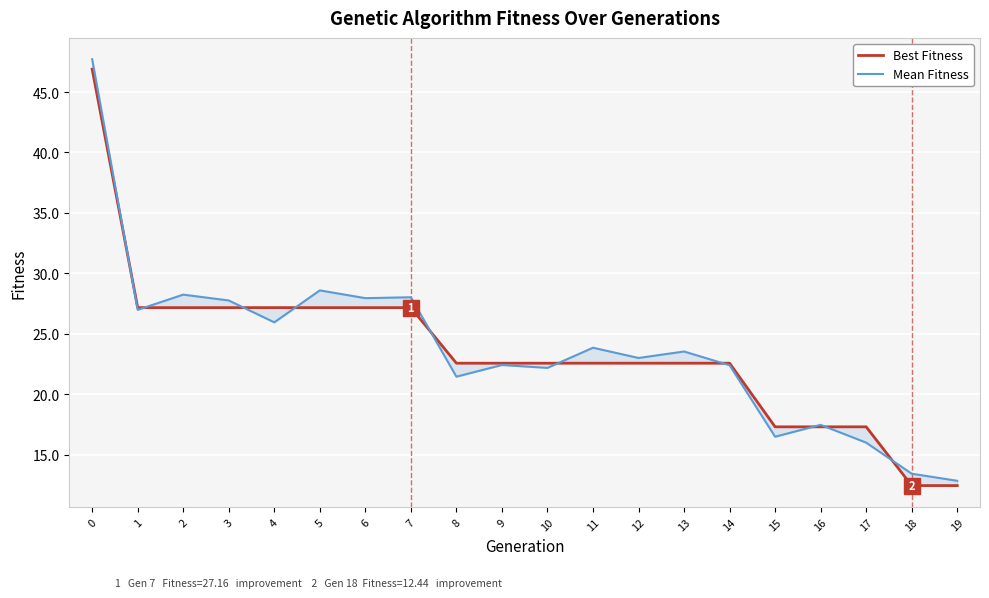

What is the lowest value of the Mean Fitness series?

12.8